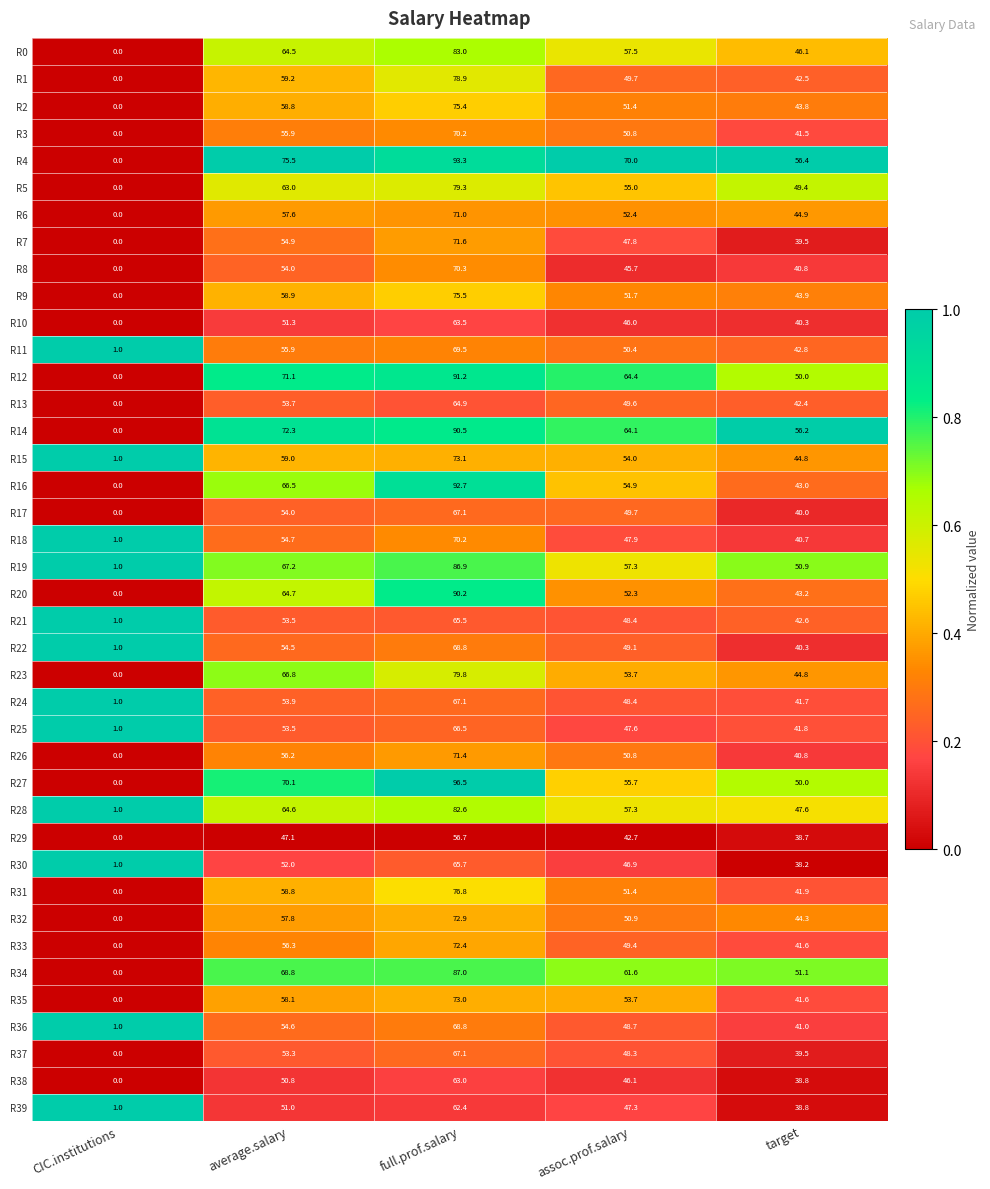

Which series has the largest total across all categories?

R4